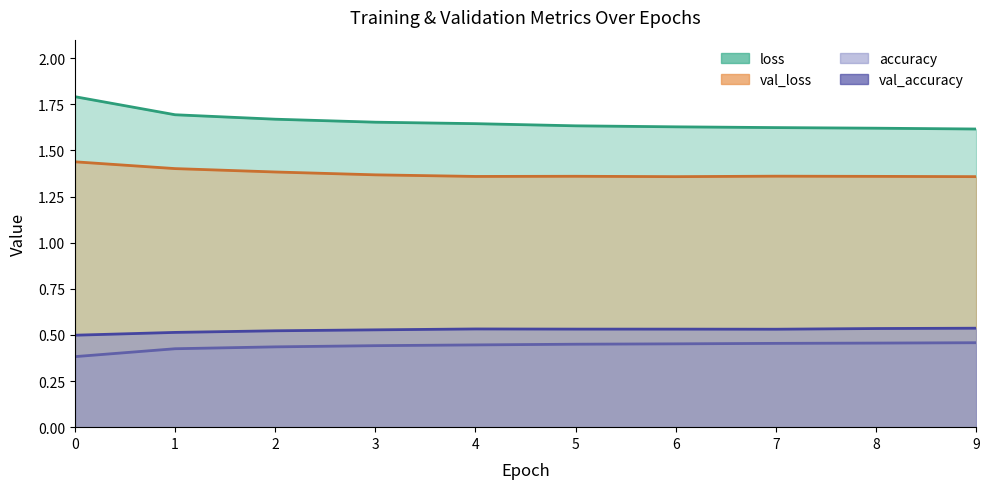

What is the difference between the maximum and minimum values in the accuracy series?

0.1